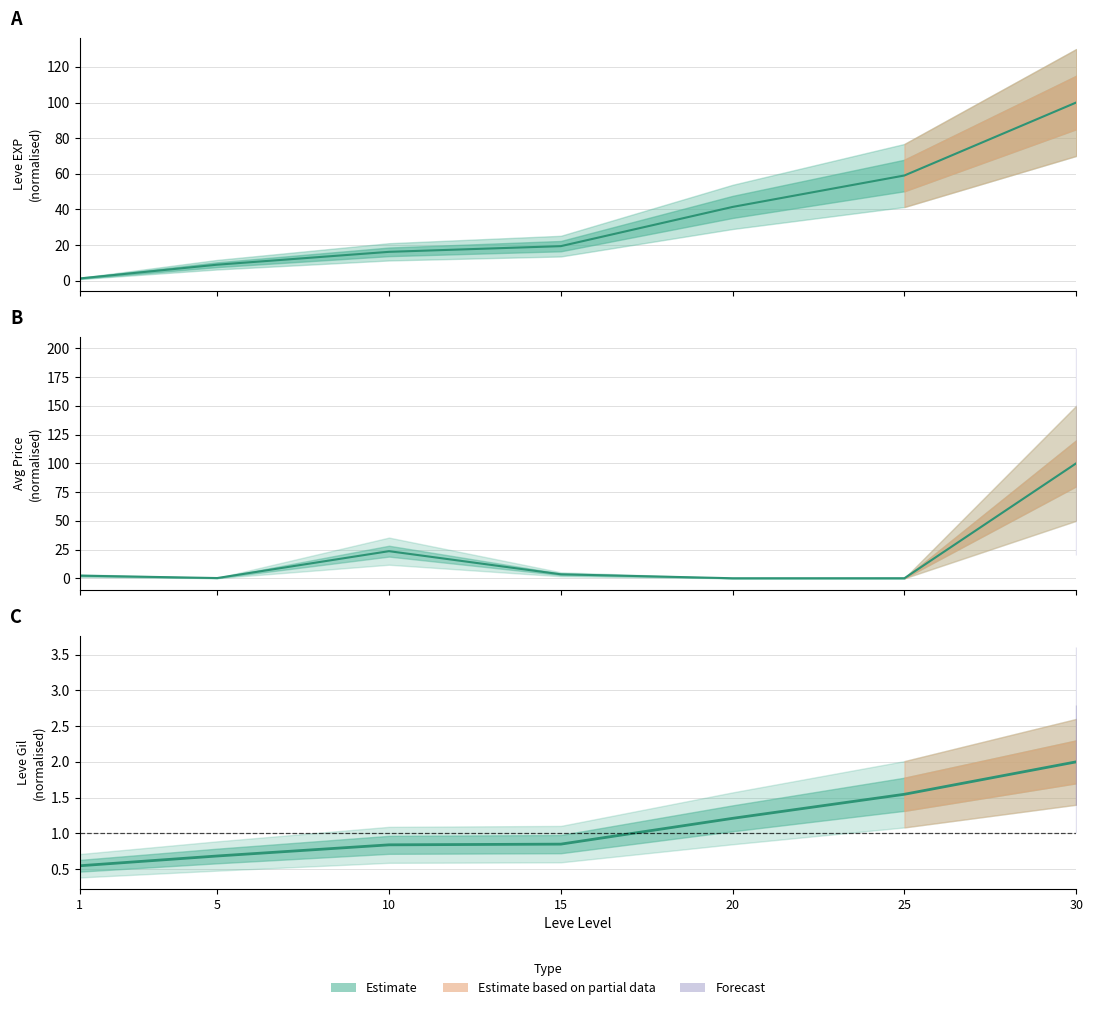

True or false: Leve Gil and Leve EXP cross at least once.

False